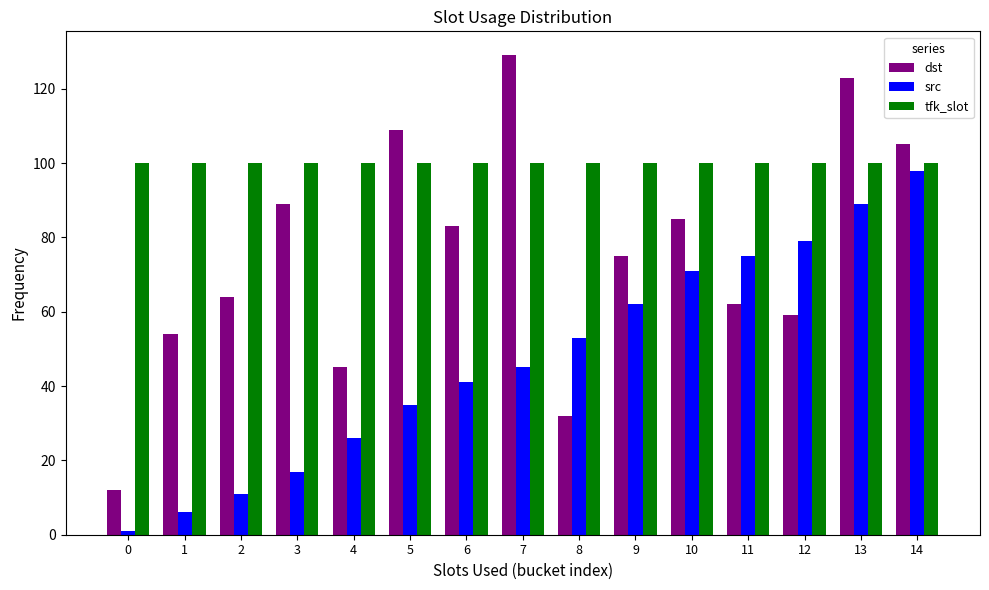

What is the value of the tfk_slot bar at the 1st from the left?

100